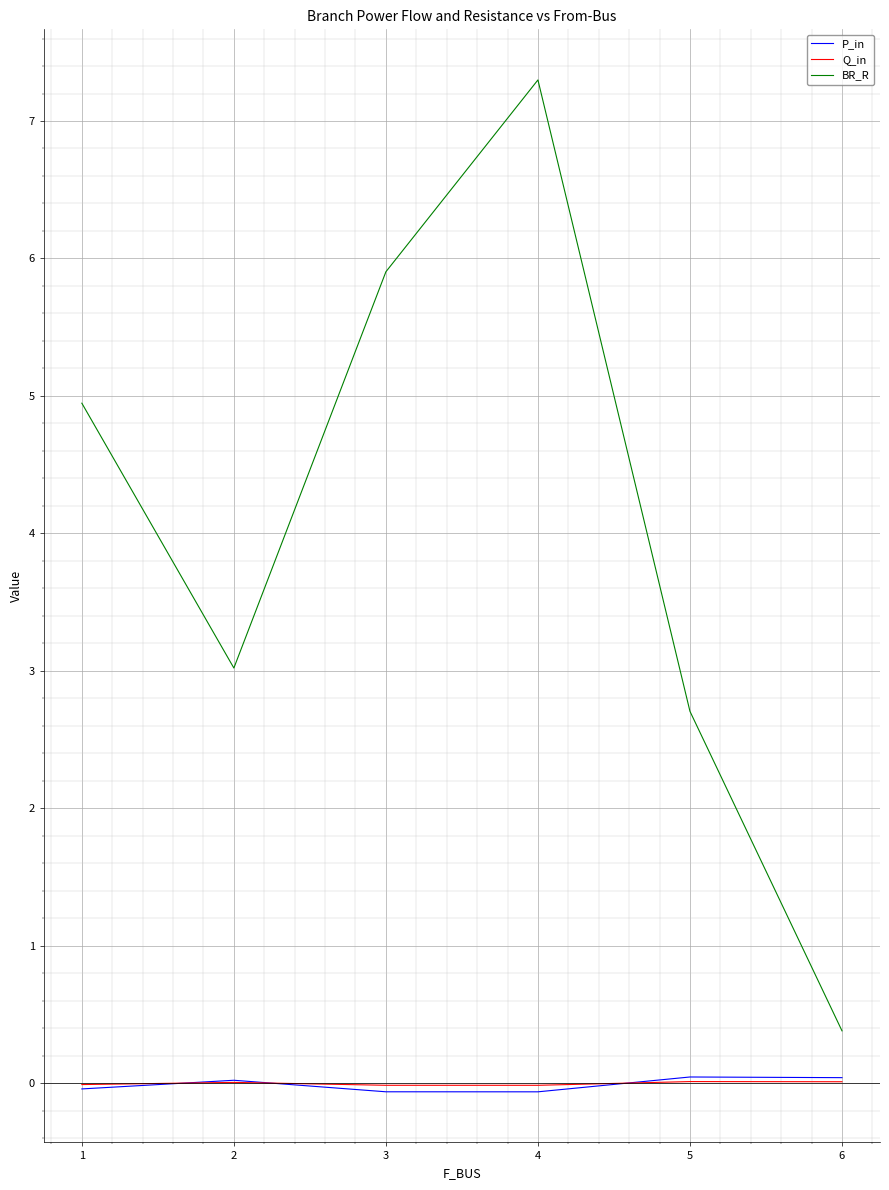

Is it true that BR_R equals 3.5 at 5?

False